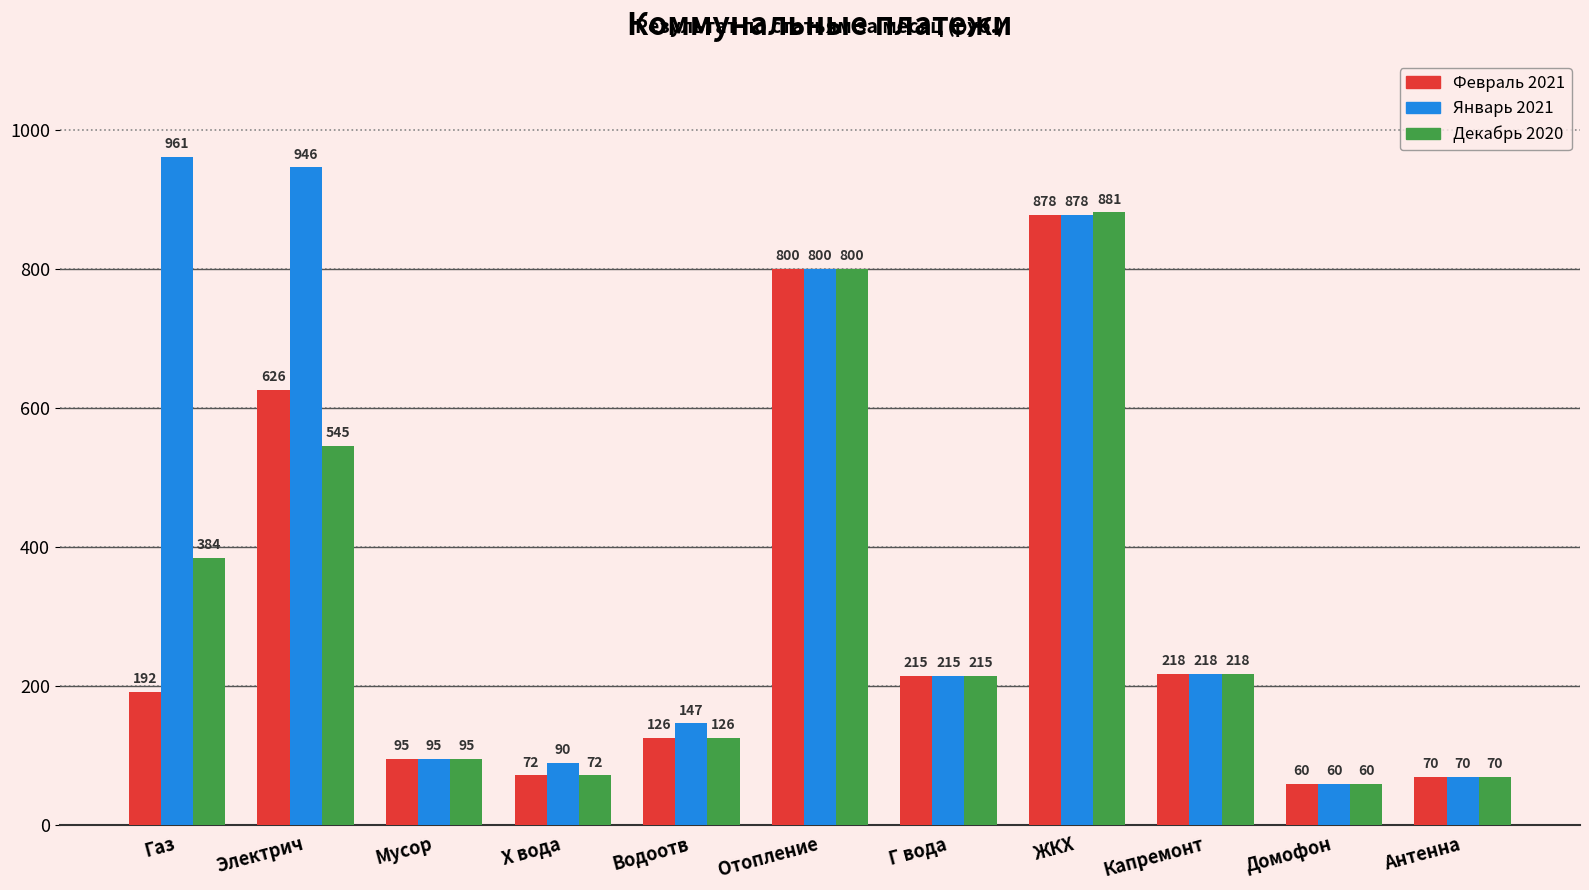

Which series has the largest range (max minus min)?

Январь 2021